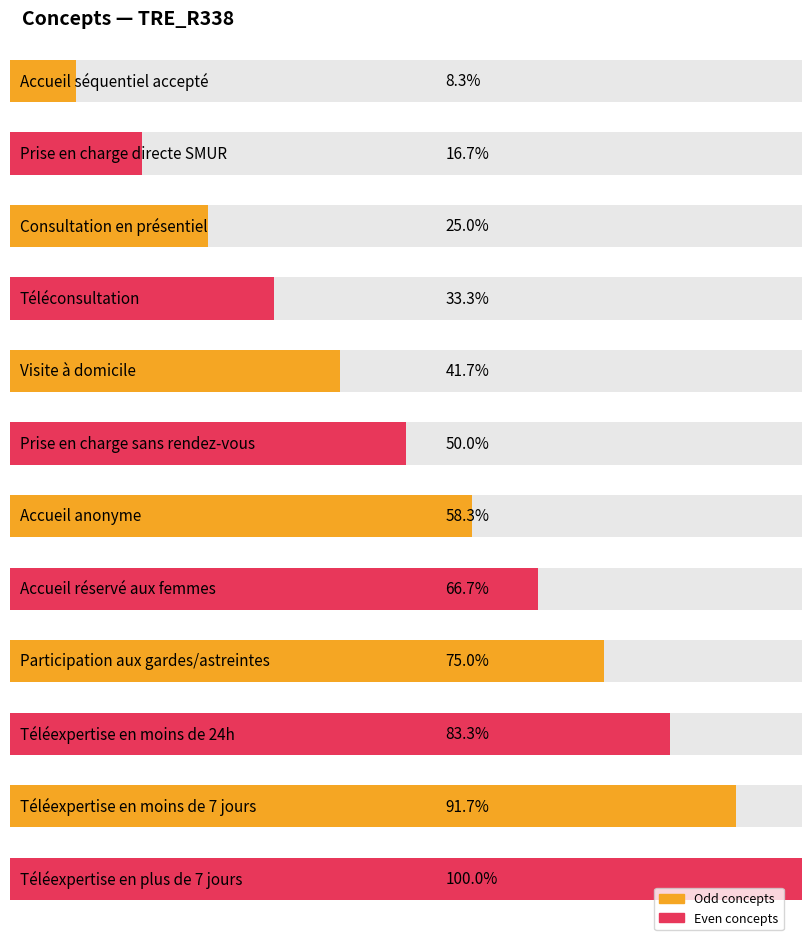

The value at Téléexpertise en plus de 7 jours is 8. True or false?

False